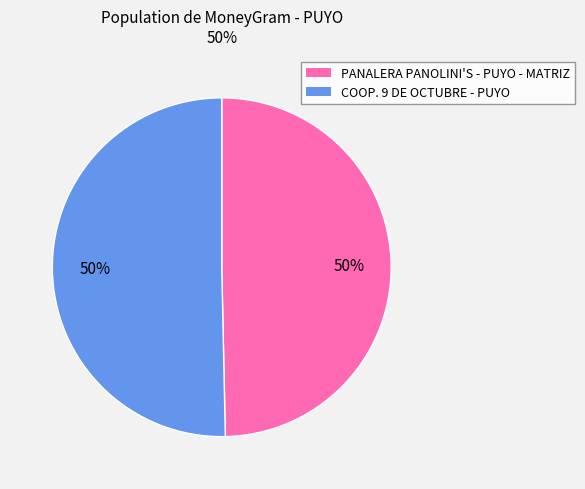

How many segments does this pie chart have?

2